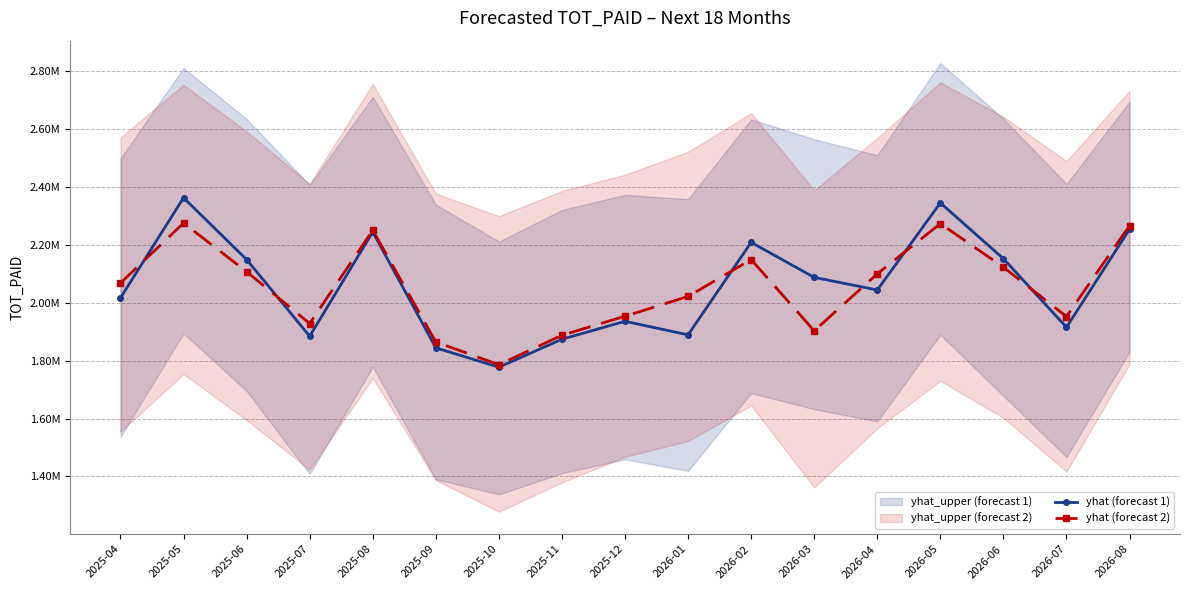

At which label does yhat (forecast 1) first exceed 2044168?

2025-05